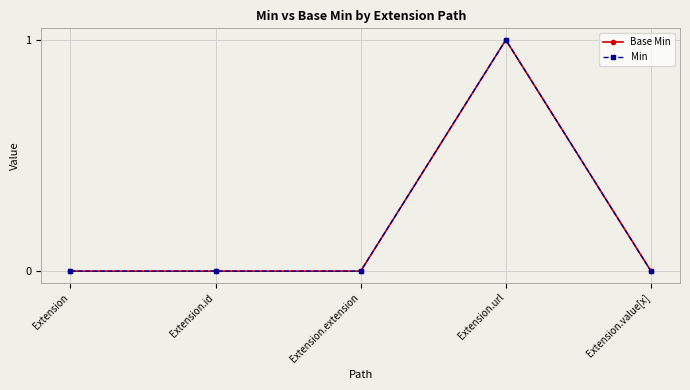

What is the label of the 2nd point from the left?

Extension.id